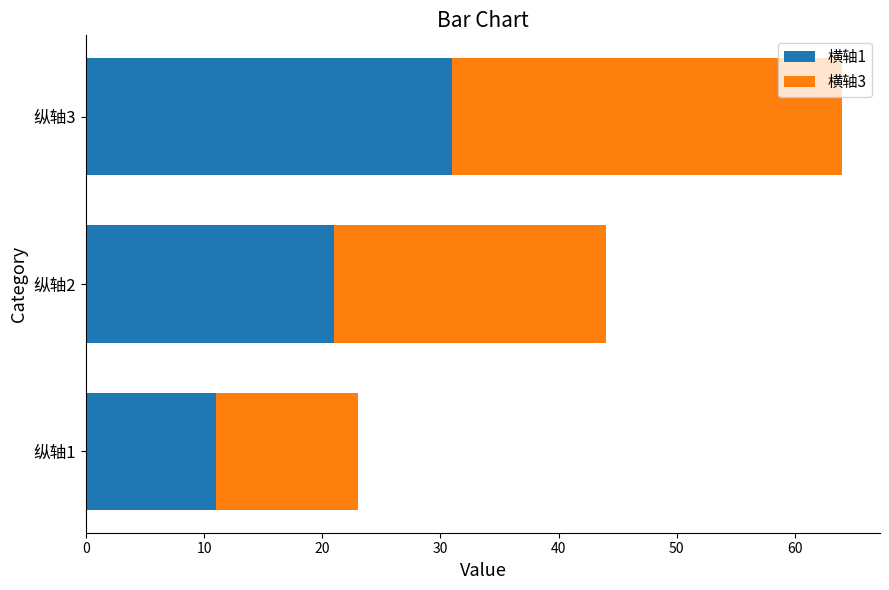

The value of 横轴1 at 纵轴2 is 21. True or false?

True